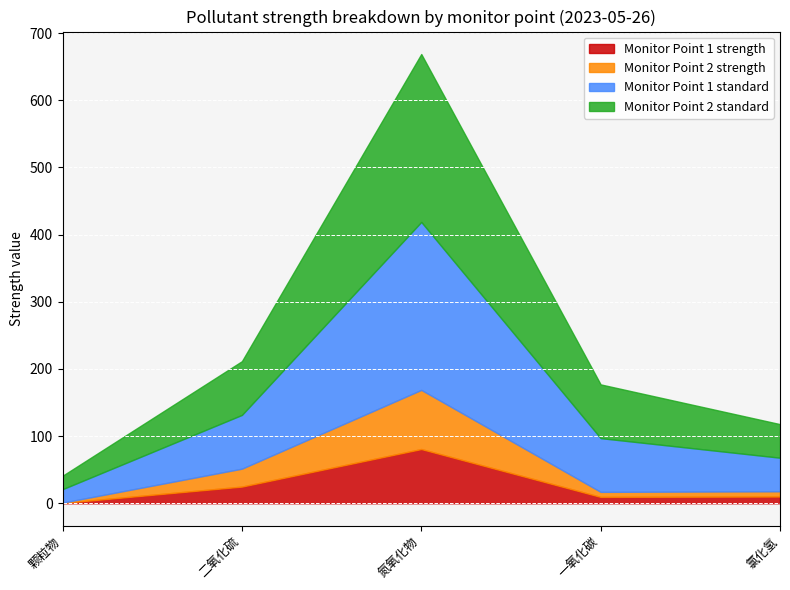

Reading left to right, what are all the values shown in this chart?

Monitor Point 1 strength: 颗粒物=0.4	二氧化硫=24.8	氮氧化物=80.7	一氧化碳=9.5	氯化氢=10.1
Monitor Point 2 strength: 颗粒物=0.5	二氧化硫=26.7	氮氧化物=88.0	一氧化碳=7.5	氯化氢=7.8
Monitor Point 1 standard: 颗粒物=20.0	二氧化硫=80.0	氮氧化物=250.0	一氧化碳=80.0	氯化氢=50.0
Monitor Point 2 standard: 颗粒物=20.0	二氧化硫=80.0	氮氧化物=250.0	一氧化碳=80.0	氯化氢=50.0